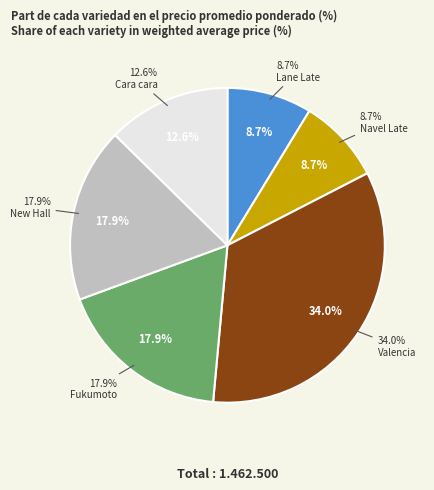

Rank the categories by value from lowest to highest.

Lane Late, Navel Late, Cara cara, Fukumoto, New Hall, Valencia